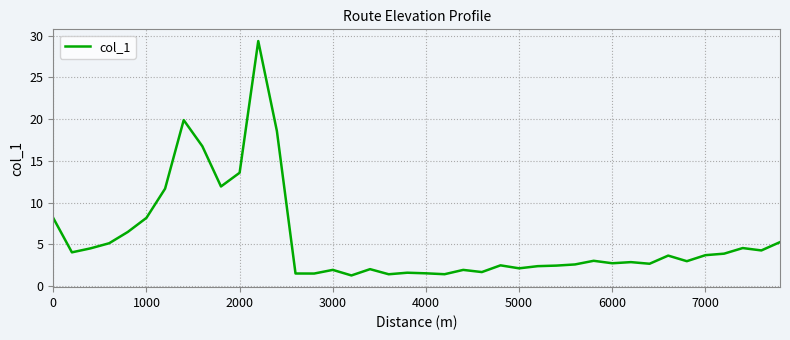

How many series are shown in this chart?

1